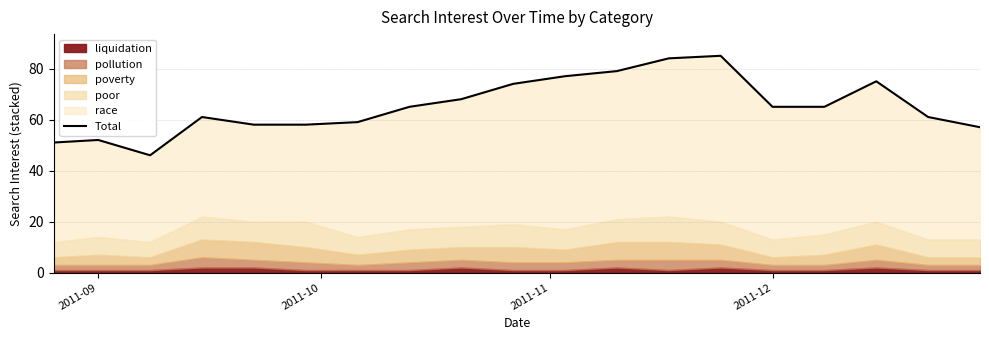

Does the chart have visible grid lines?

Yes